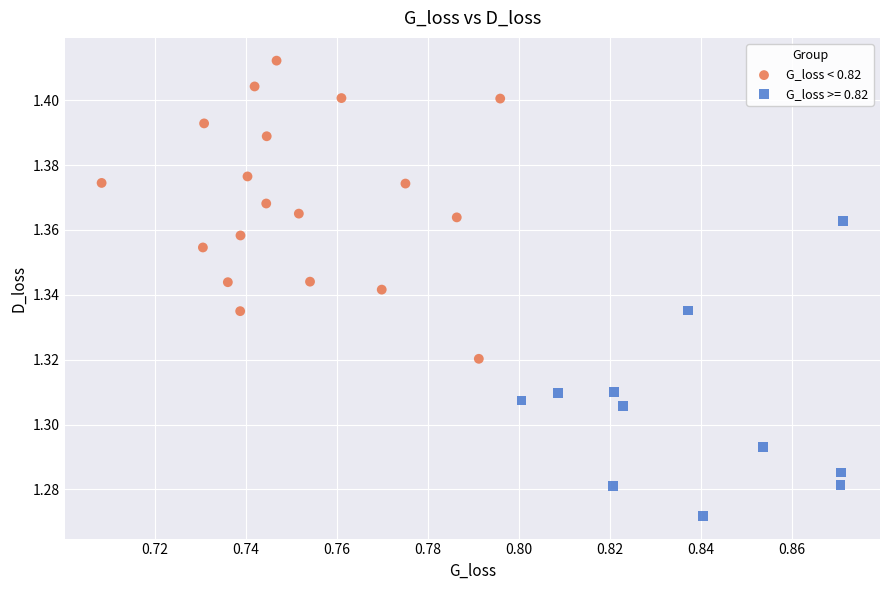

Which series reaches the maximum Y coordinate?

G_loss < 0.82